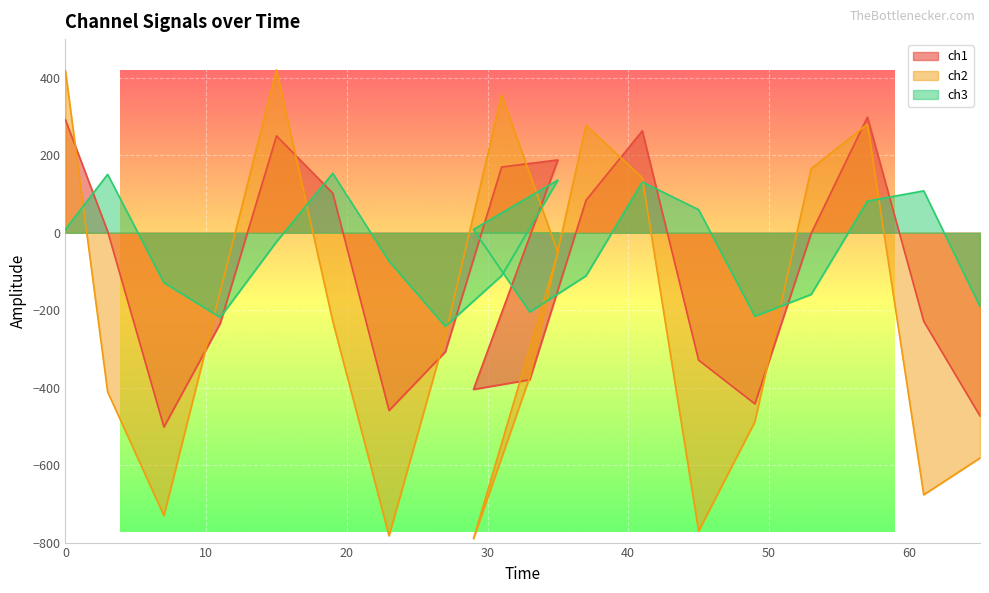

True or false: ch3 and ch1 cross at least once.

True